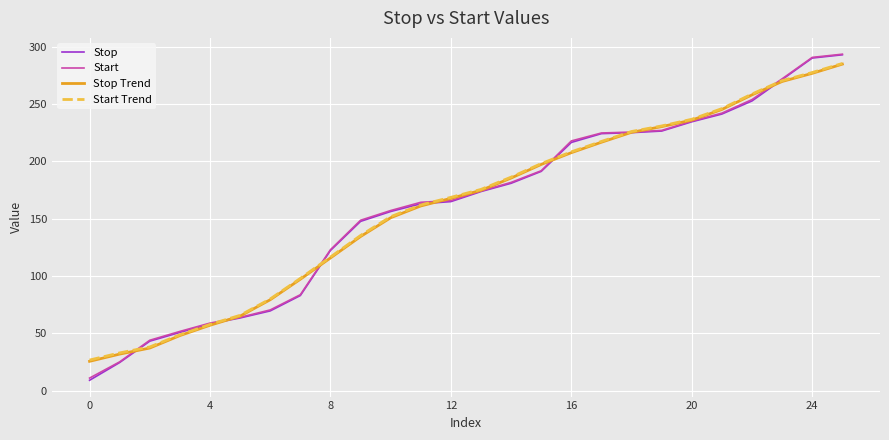

What is the maximum value shown in the chart?

293.7